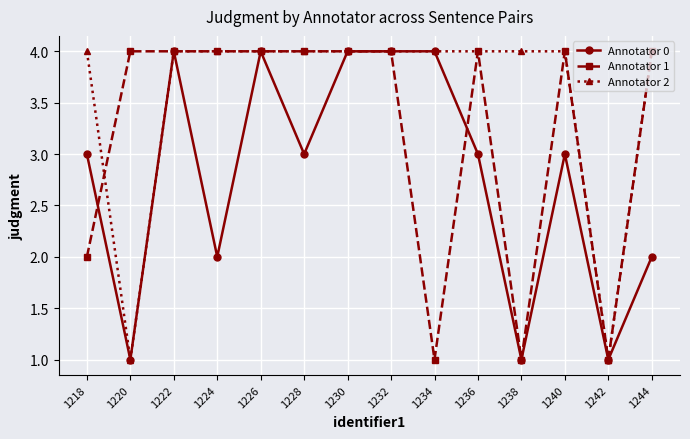

Reading left to right, list all the values displayed in this chart.

Annotator 0: 1218=3	1220=1	1222=4	1224=2	1226=4	1228=3	1230=4	1232=4	1234=4	1236=3	1238=1	1240=3	1242=1	1244=2
Annotator 1: 1218=2	1220=4	1222=4	1224=4	1226=4	1228=4	1230=4	1232=4	1234=1	1236=4	1238=1	1240=4	1242=1	1244=4
Annotator 2: 1218=4	1220=1	1222=4	1224=4	1226=4	1228=4	1230=4	1232=4	1234=4	1236=4	1238=4	1240=4	1242=1	1244=4